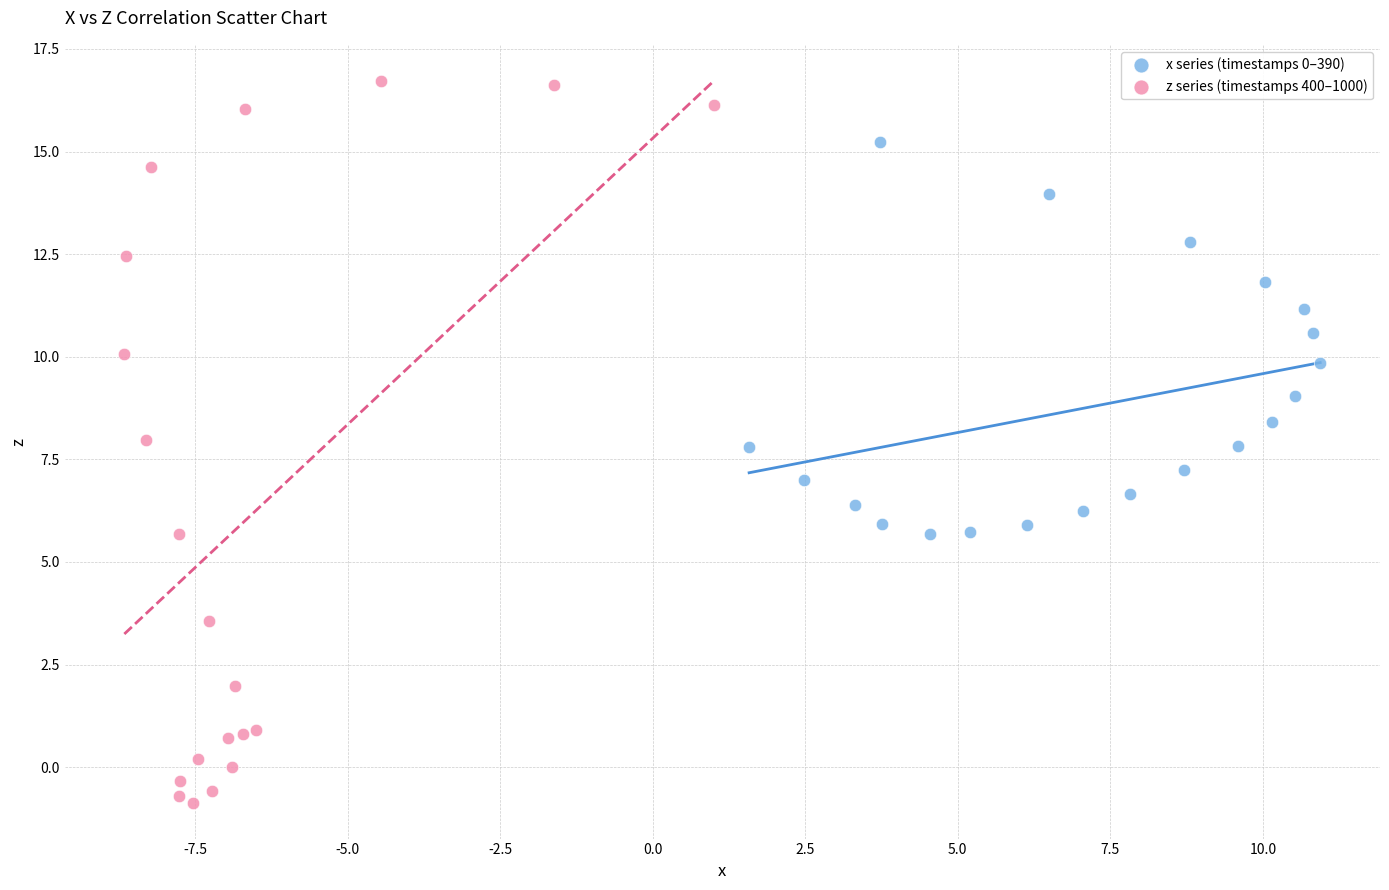

Which series has the widest spread of Y values?

z series (timestamps 400–1000)